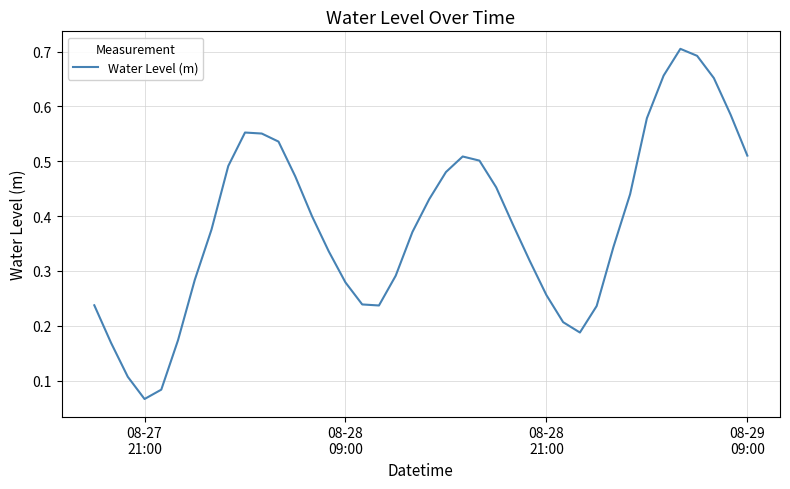

How many distinct data groups are displayed?

1